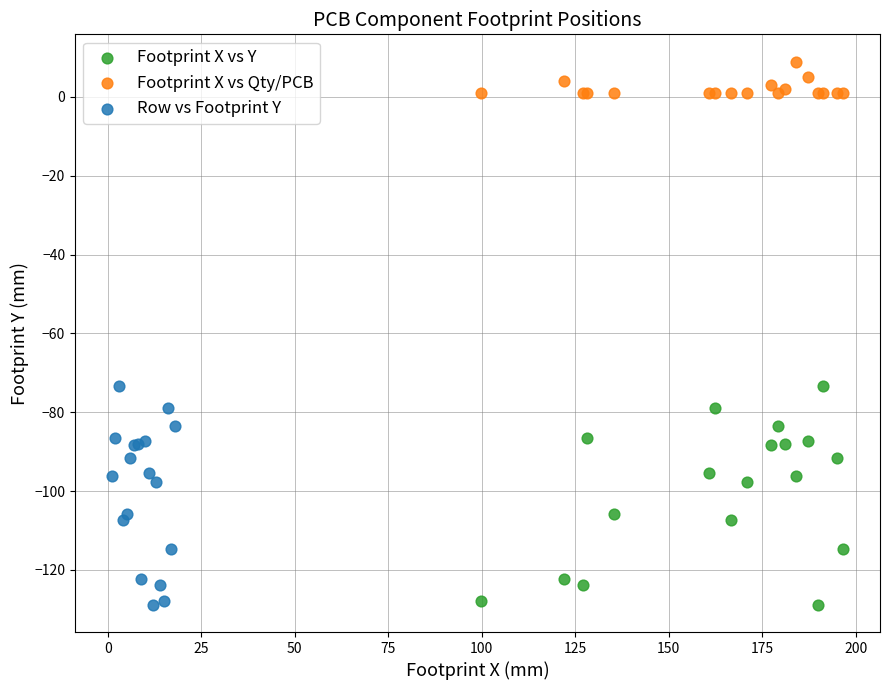

Which series contains the highest Y value?

Footprint X vs Qty/PCB